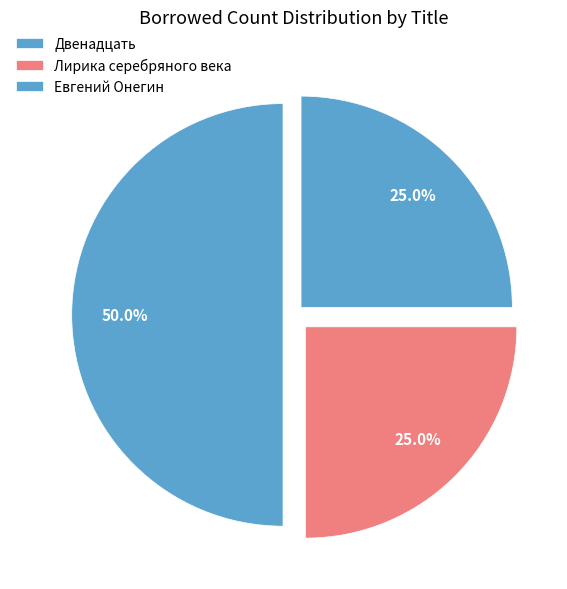

What portion of the pie excludes Евгений Онегин?

75.0%